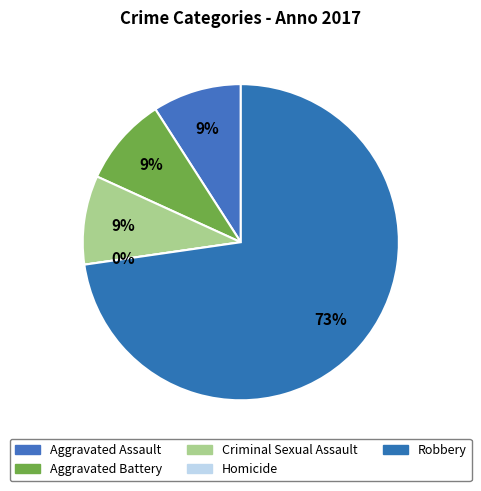

Rank the categories by value from lowest to highest.

Homicide, Aggravated Assault, Aggravated Battery, Criminal Sexual Assault, Robbery